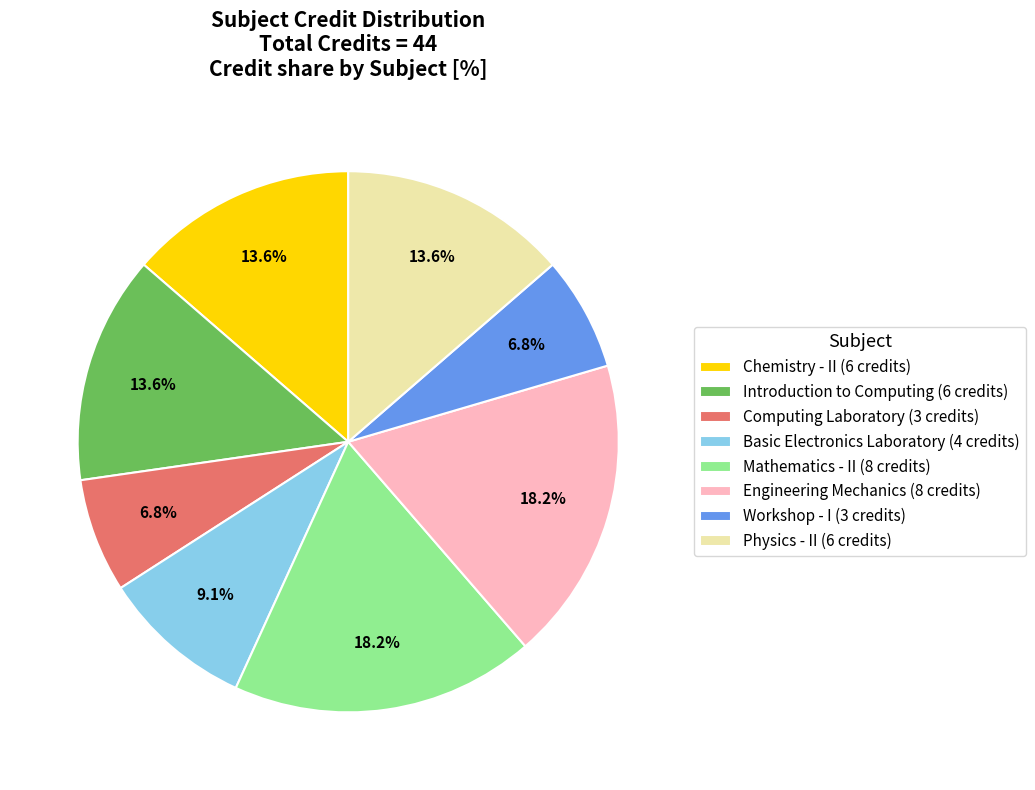

How many slices are in this pie chart?

8